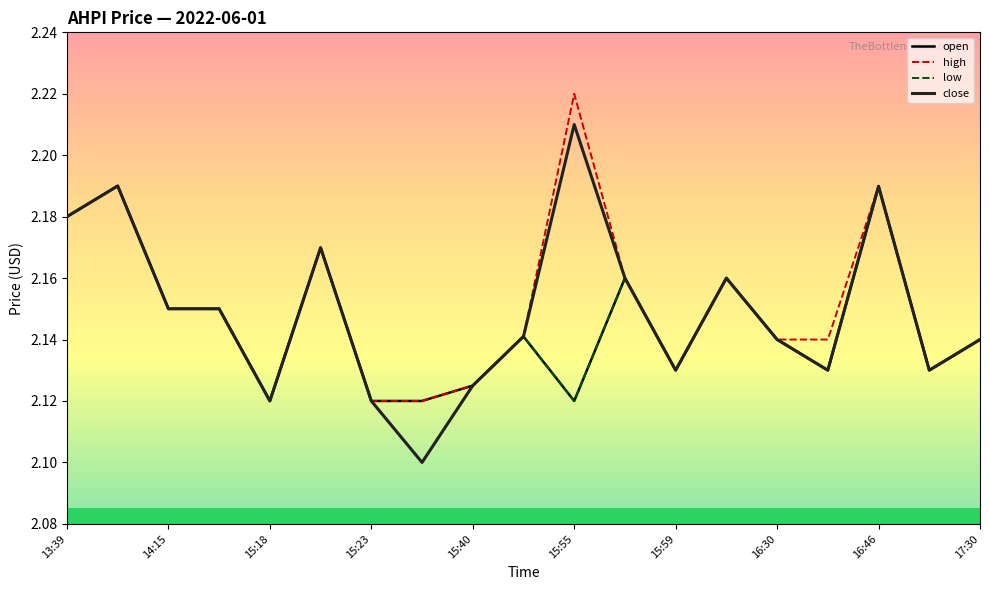

Which series has the largest range (max minus min)?

close